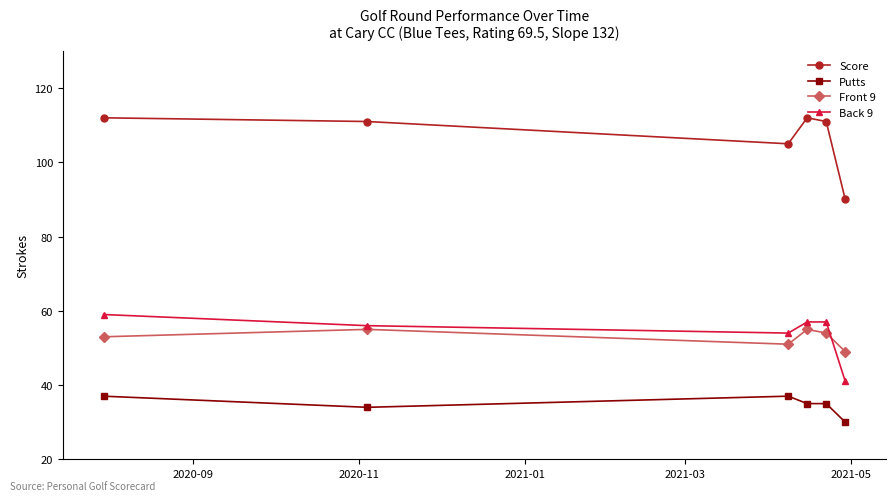

Which series has the largest total across all categories?

Score